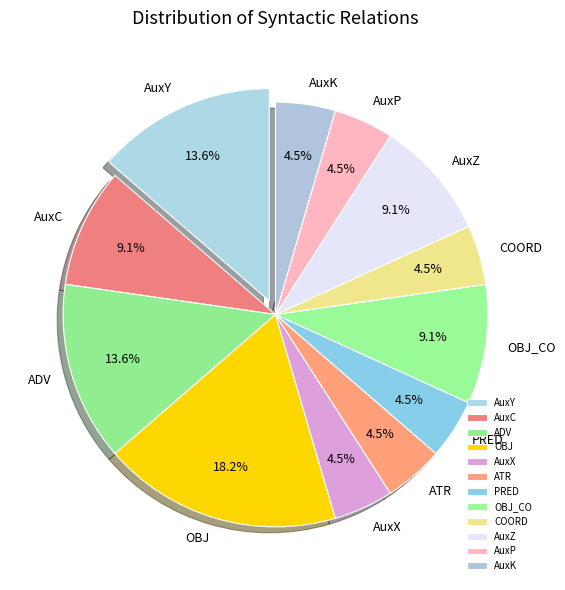

Does OBJ_CO account for over 50% of the chart?

No